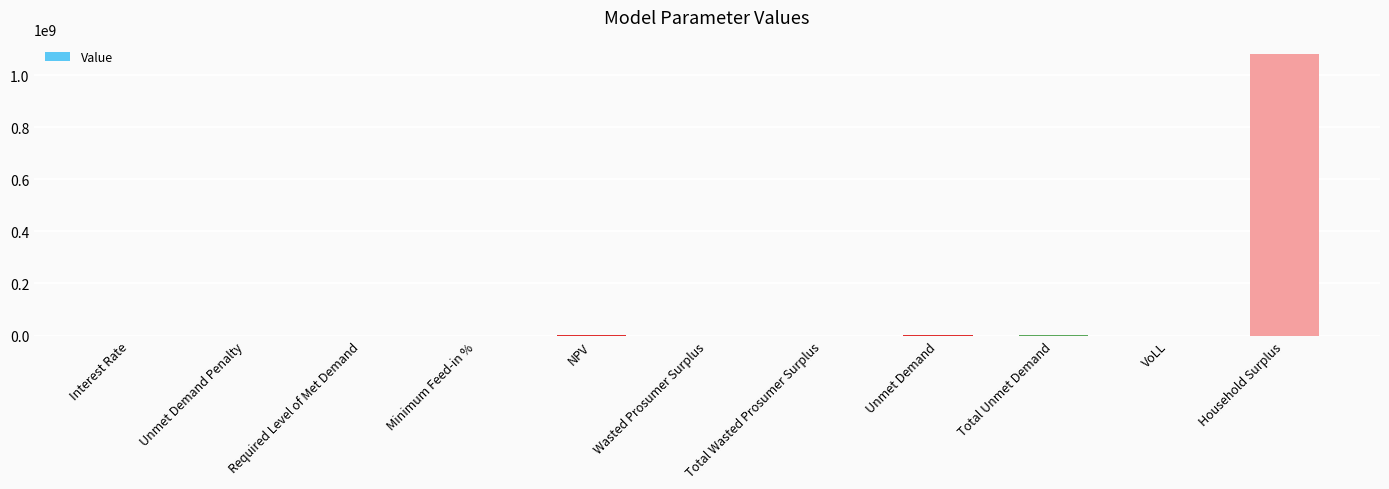

What is the greatest value displayed?

1082734481.7